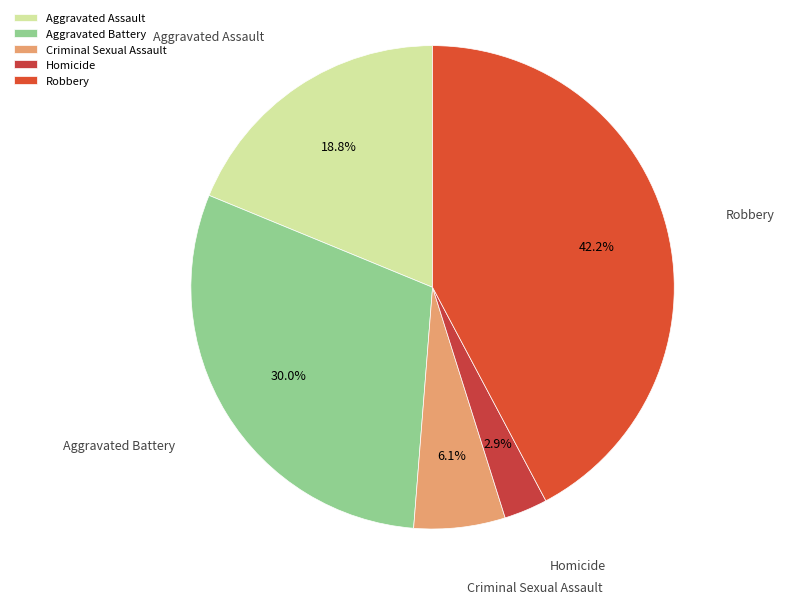

Which has a higher value, Homicide or Aggravated Assault?

Aggravated Assault